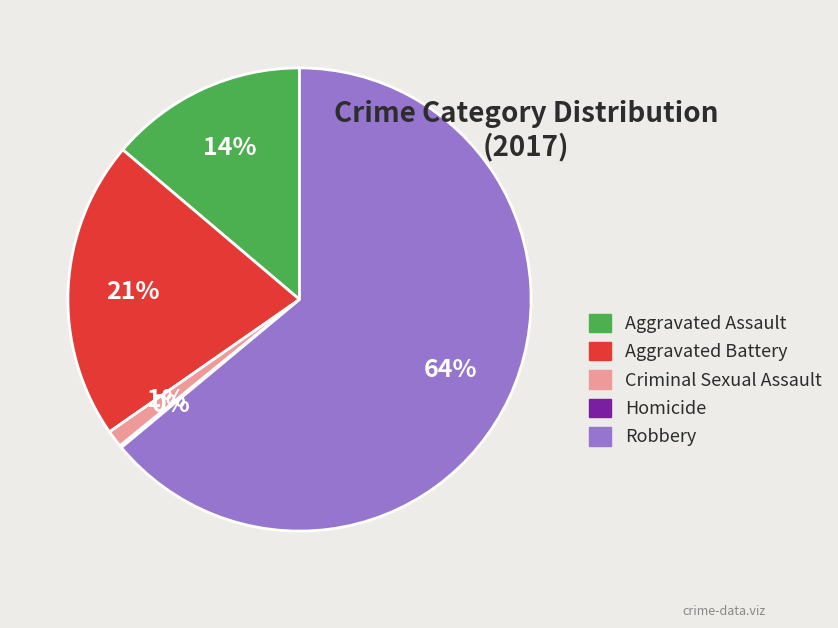

Does Aggravated Battery account for over 50% of the chart?

No